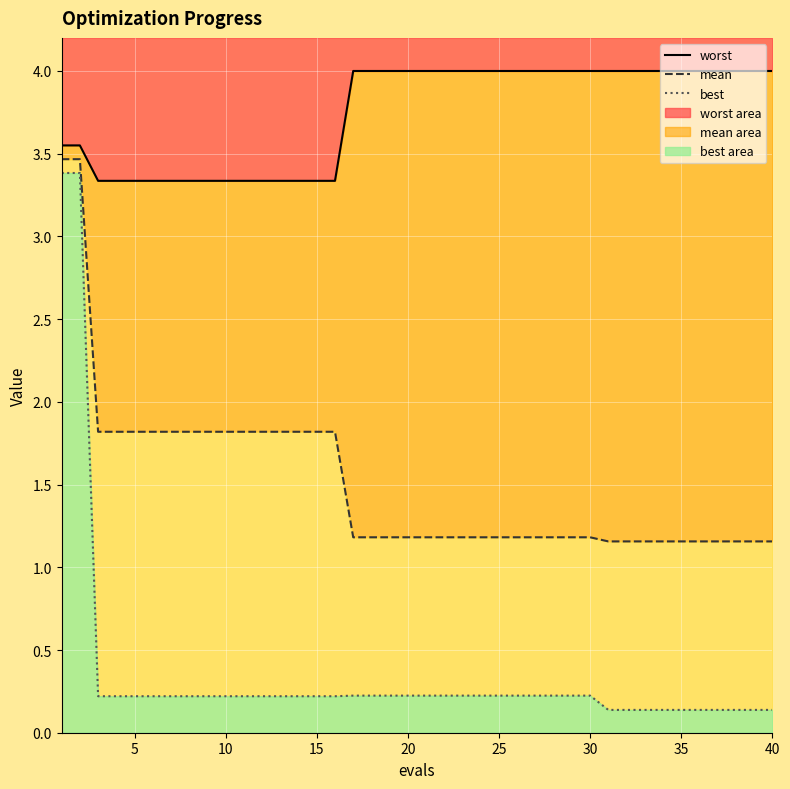

True or false: best and worst intersect in this chart.

False